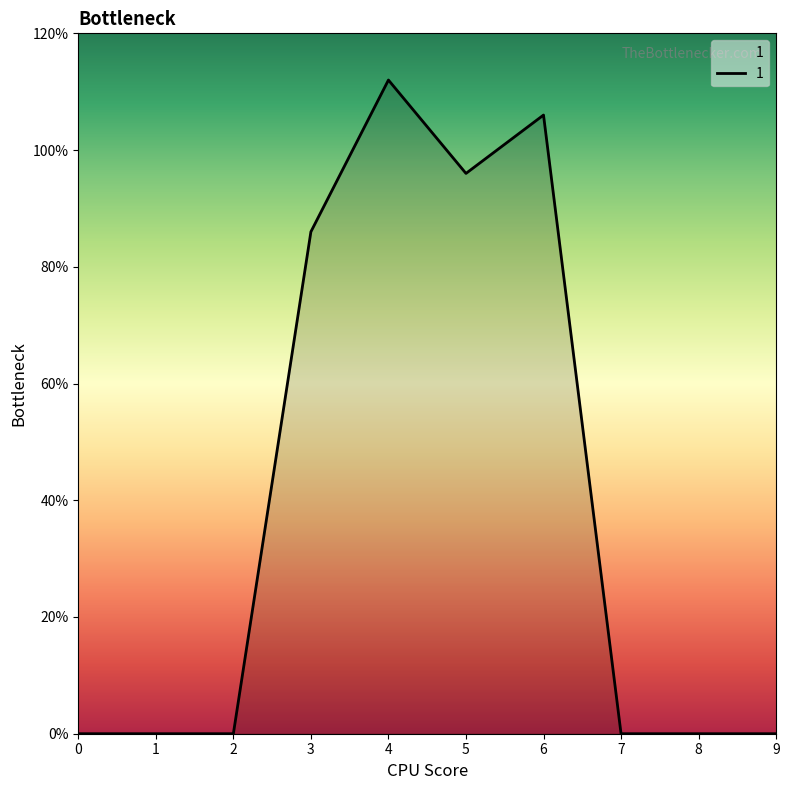

The chart shows a value of 96 at 5. True or false?

True